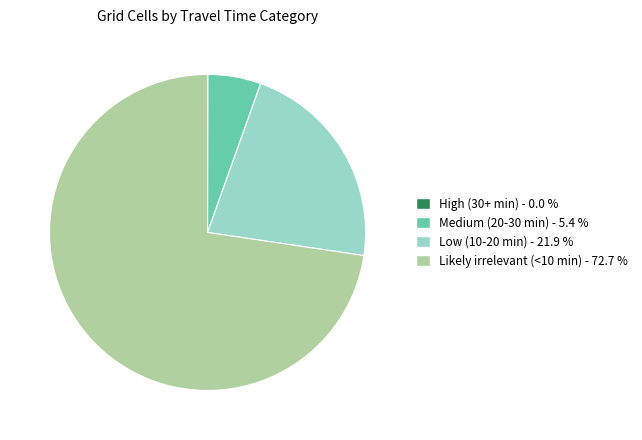

What is the largest slice in the pie chart?

Likely irrelevant (<10 min)